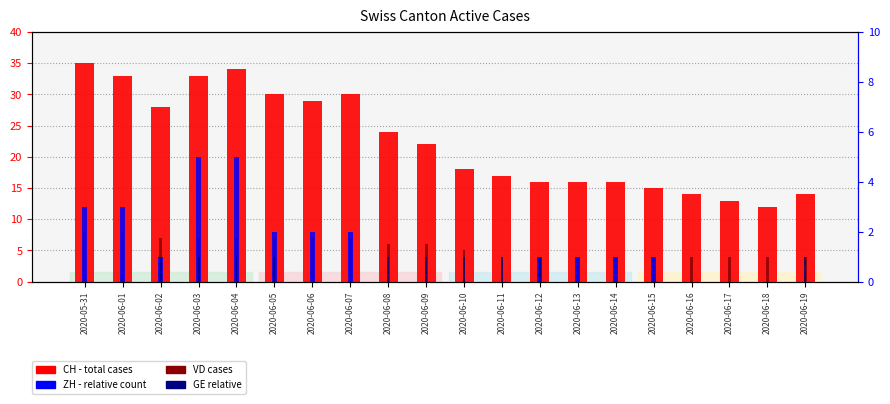

Is it true that GE equals 1 at 2020-06-19?

False